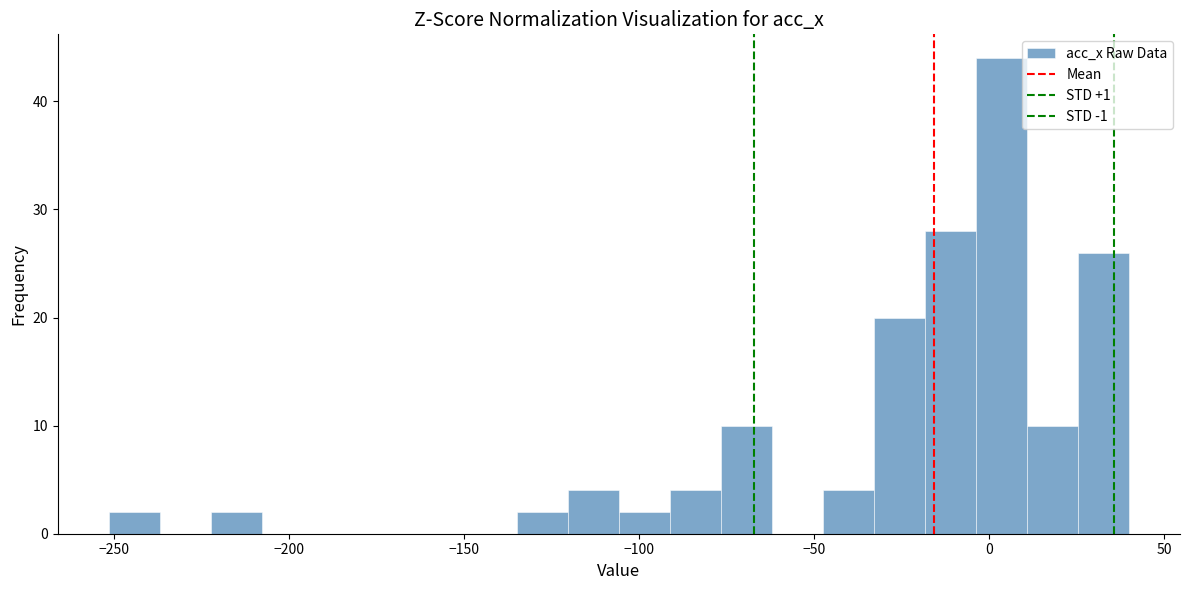

Read against the x-axis, roughly where is the centre of the tallest bar?

5